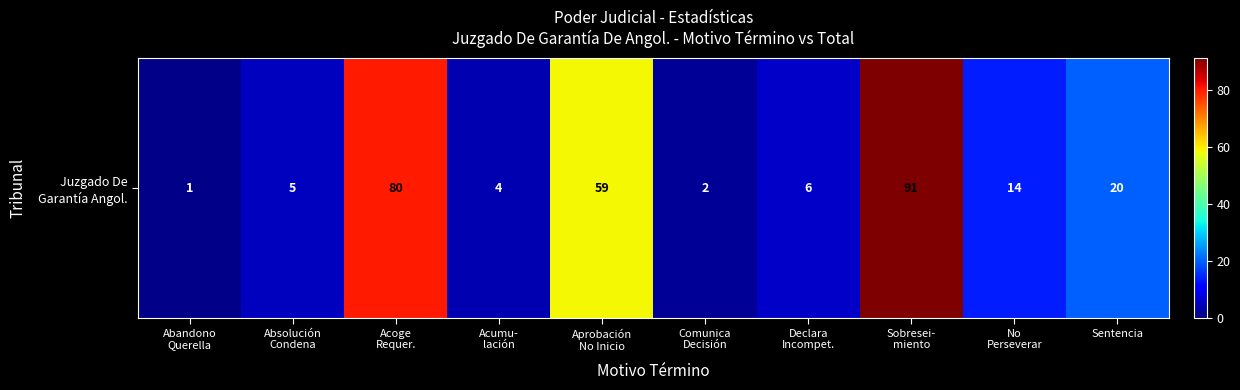

What is the average value?

28